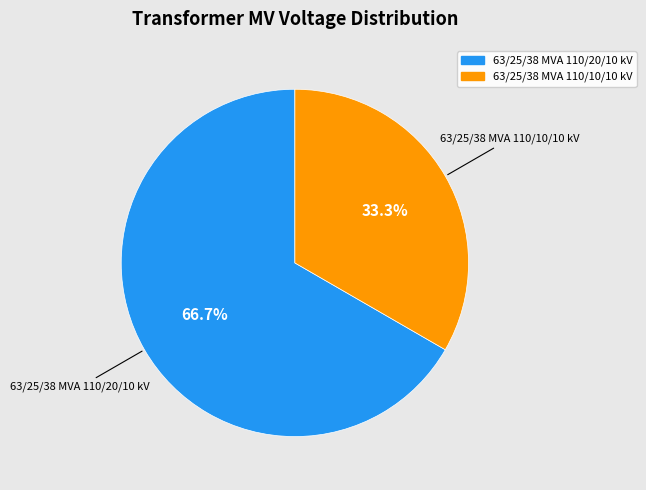

What percentage do 63/25/38 MVA 110/20/10 kV and 63/25/38 MVA 110/10/10 kV together represent?

100.0%